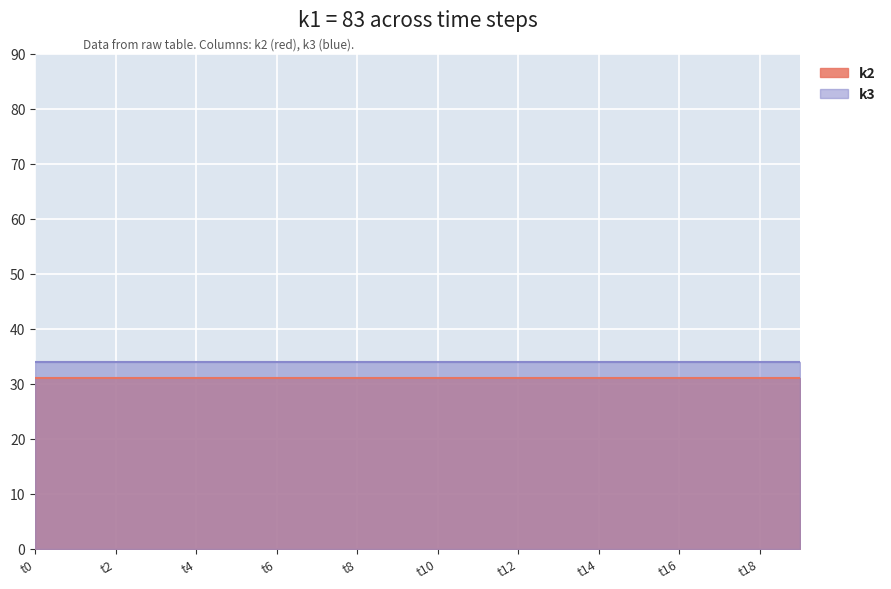

True or false: k3 and k2 cross at least once.

False